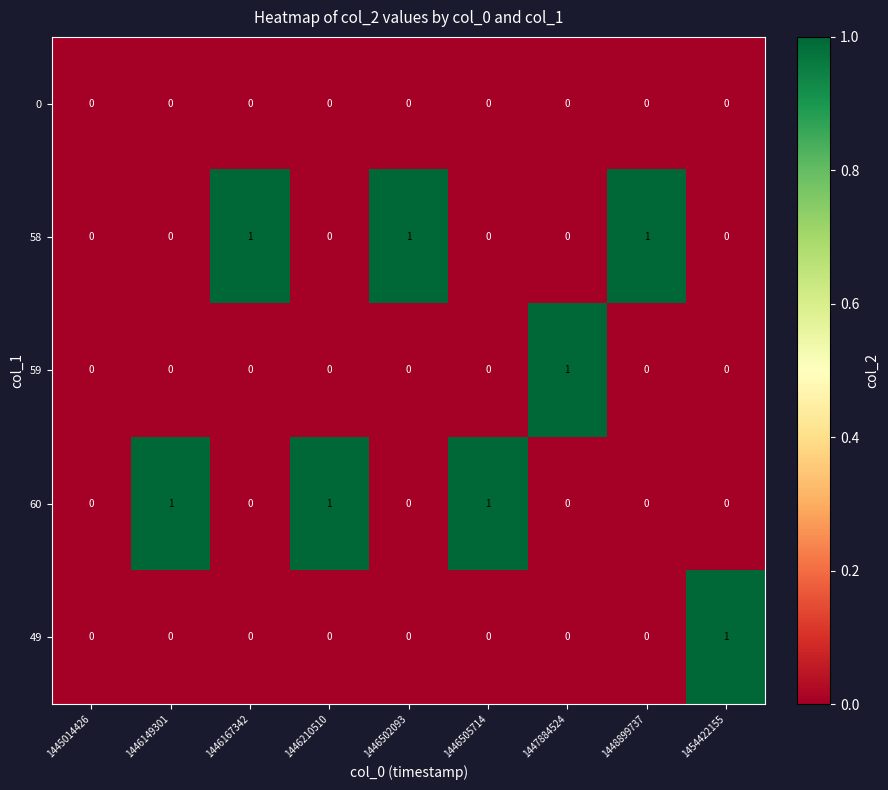

Is the value of 0 at 1448899737 greater than the value of 60 at 1446210510?

No